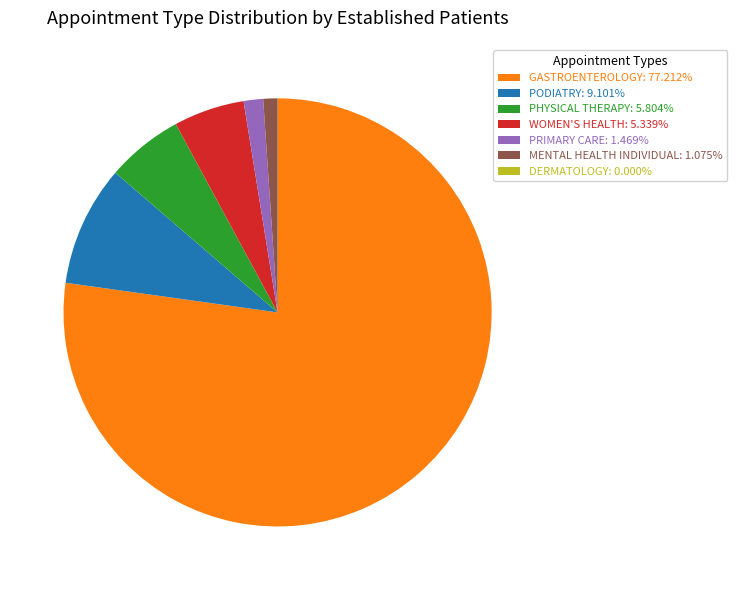

What is the largest slice in the pie chart?

GASTROENTEROLOGY